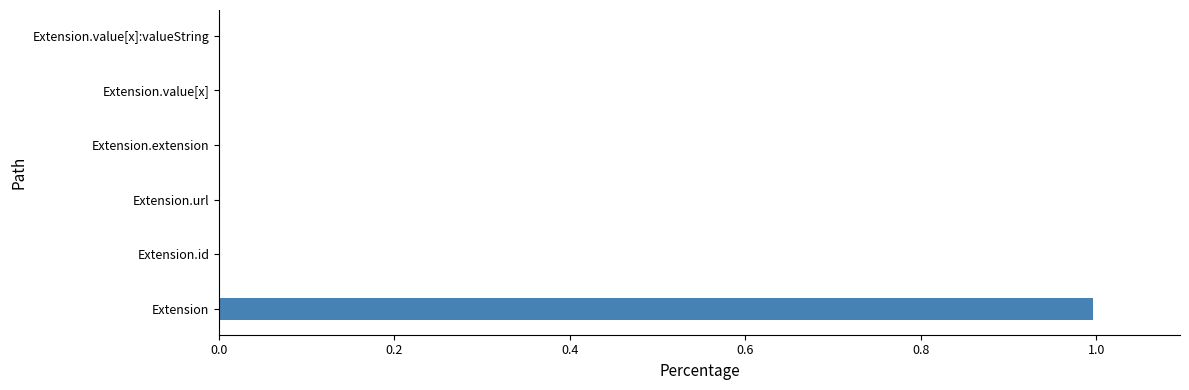

At which category does the chart reach its peak across all series?

Extension